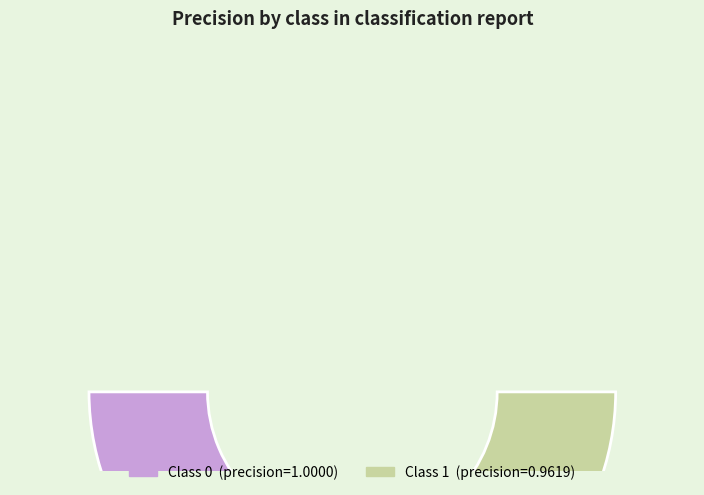

To the nearest percent, what is the difference between the largest and smallest slice percentages?

2%